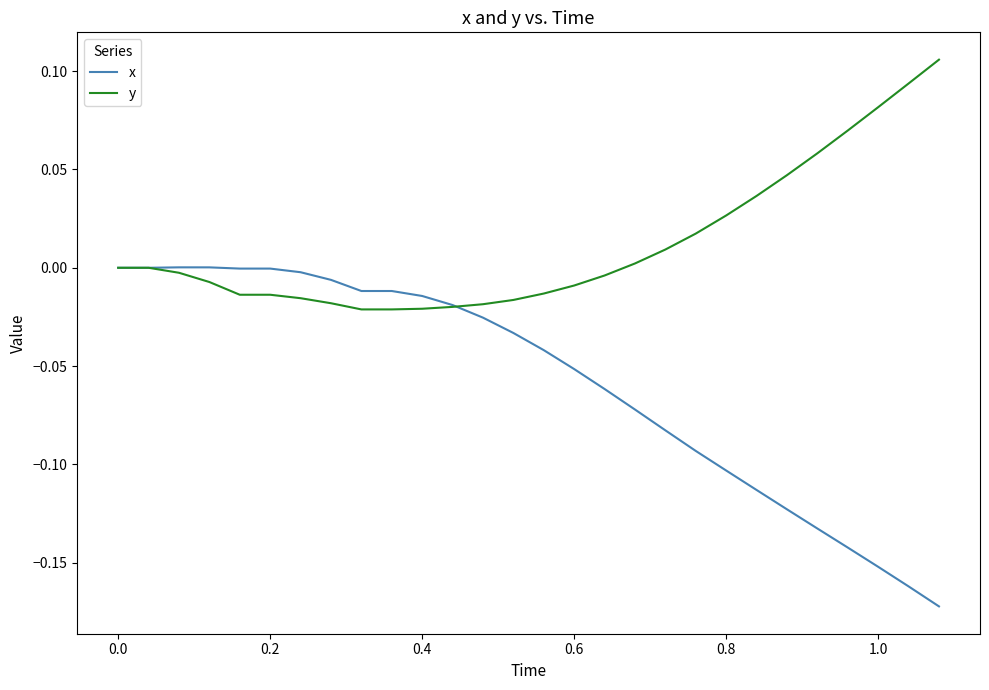

Which series has the largest total across all categories?

y